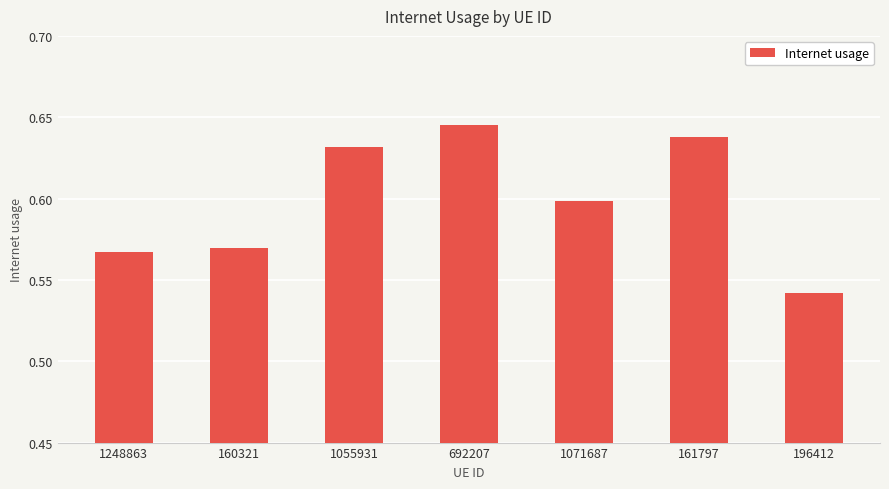

Are the bars horizontal?

No